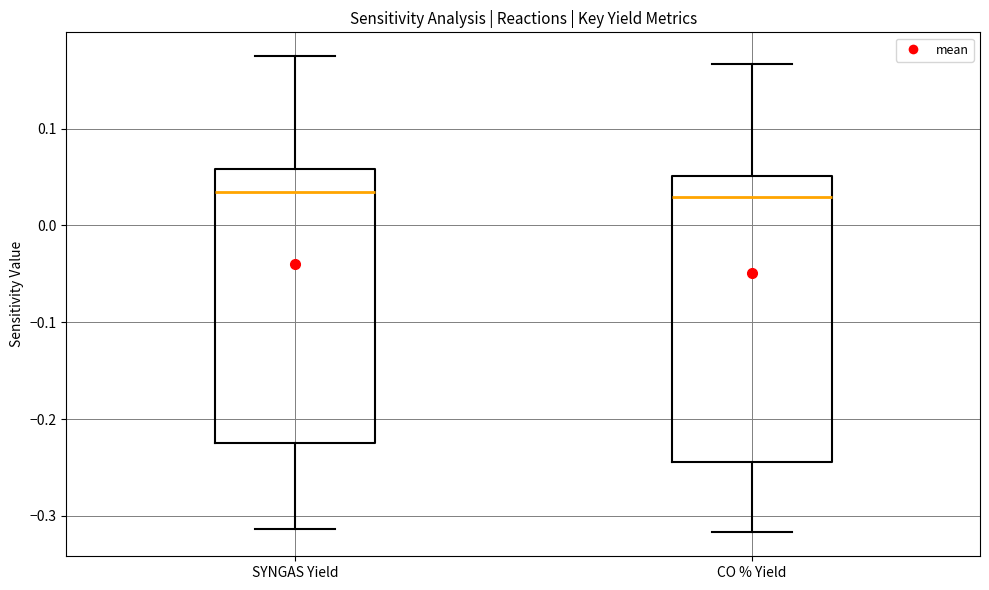

Comparing the boxes themselves (not the whiskers), which one is the tallest?

CO % Yield